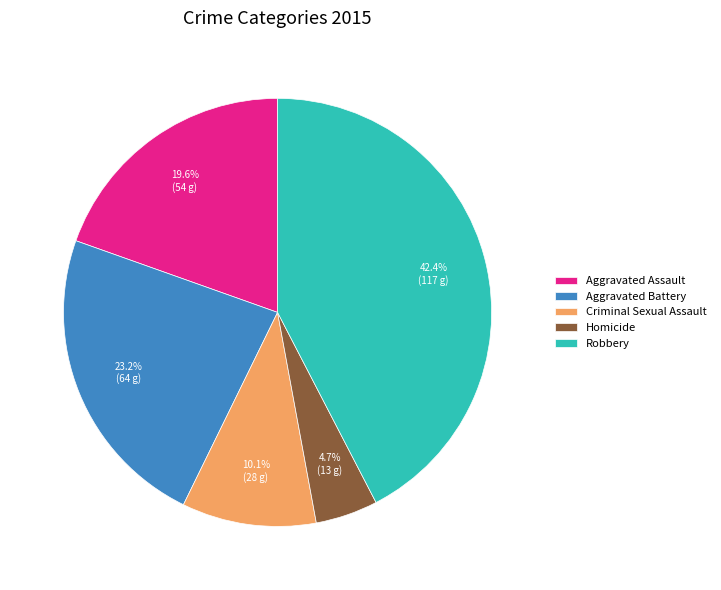

Approximately how many times larger is the value at Criminal Sexual Assault compared to Robbery?

0.2